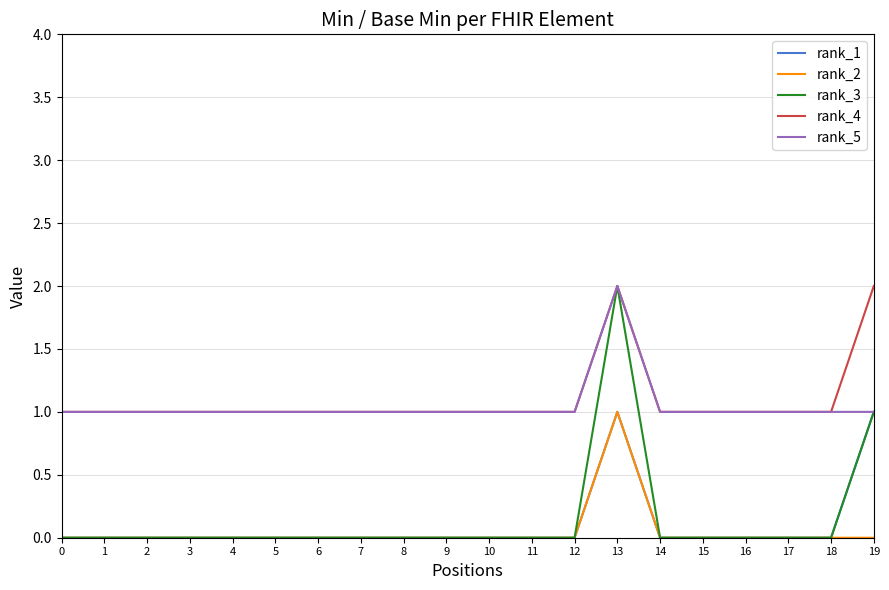

True or false: rank_4 and rank_2 cross at least once.

False